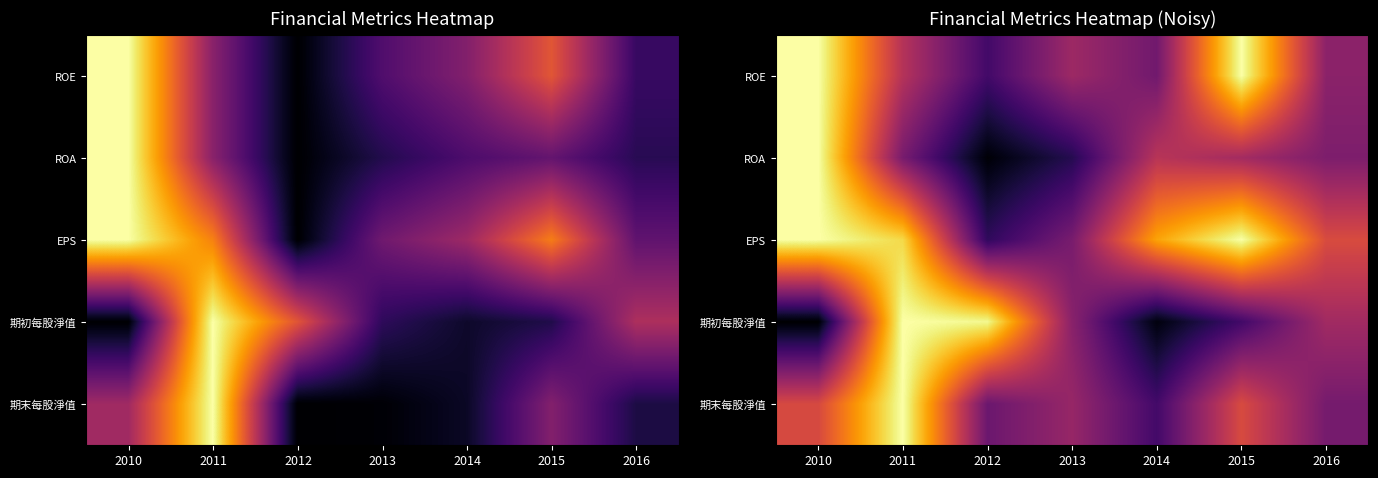

What is the minimum value shown in the chart?

0.2